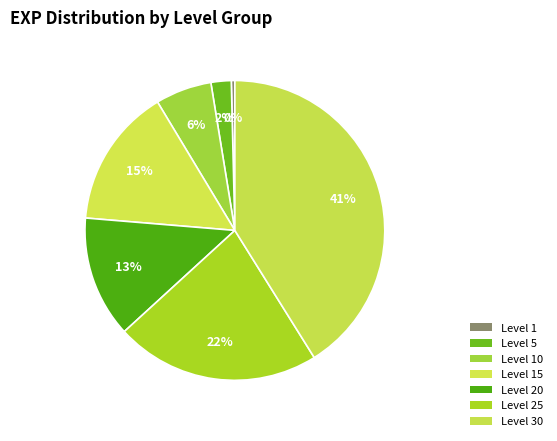

Count the number of slices in the pie.

7